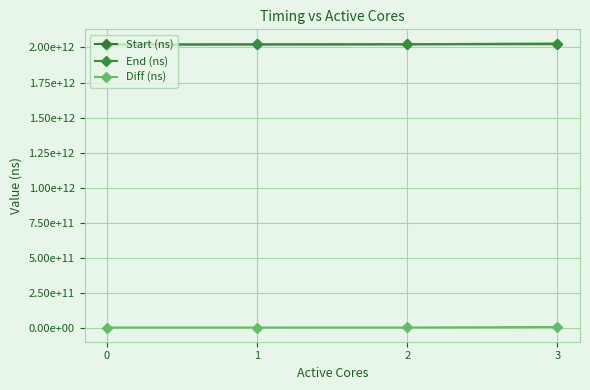

How many data points does each series have?

4